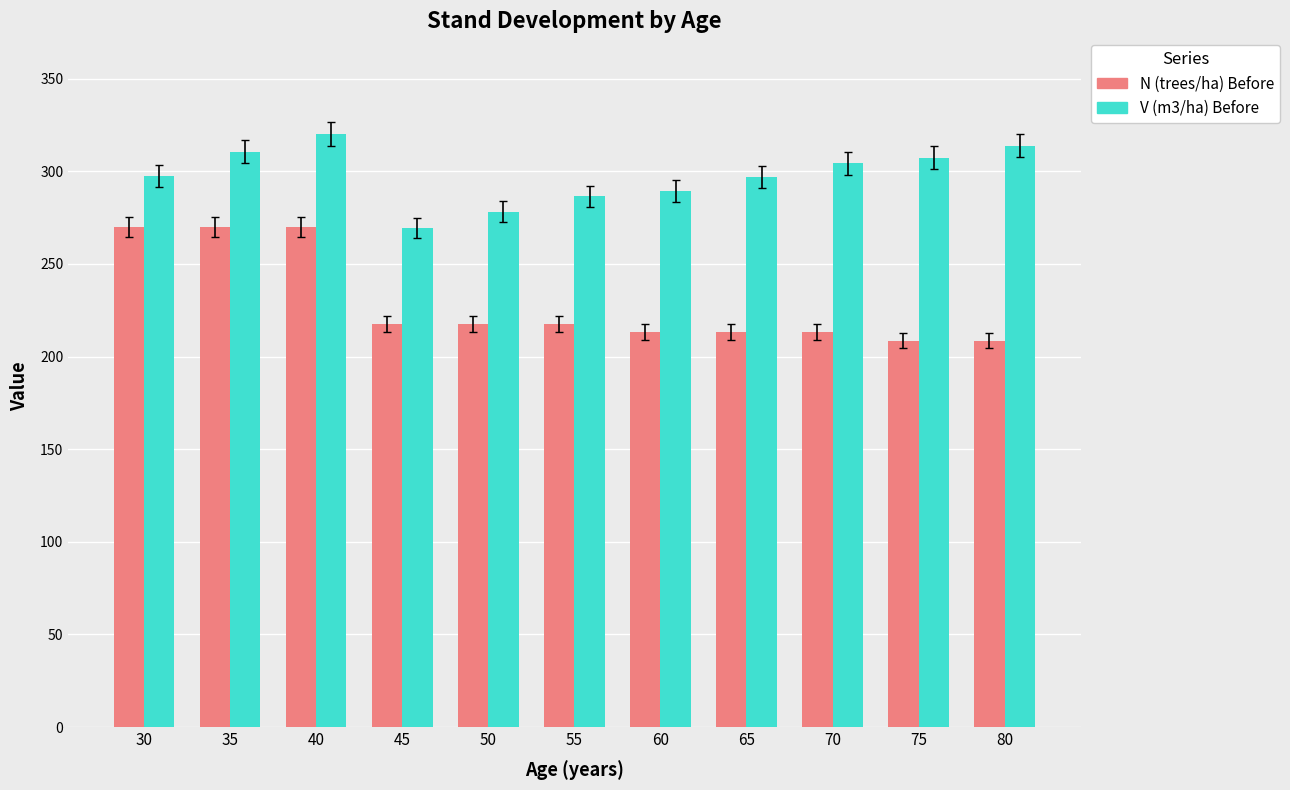

What is the difference between the maximum and minimum values in the V (m3/ha) Before series?

50.8